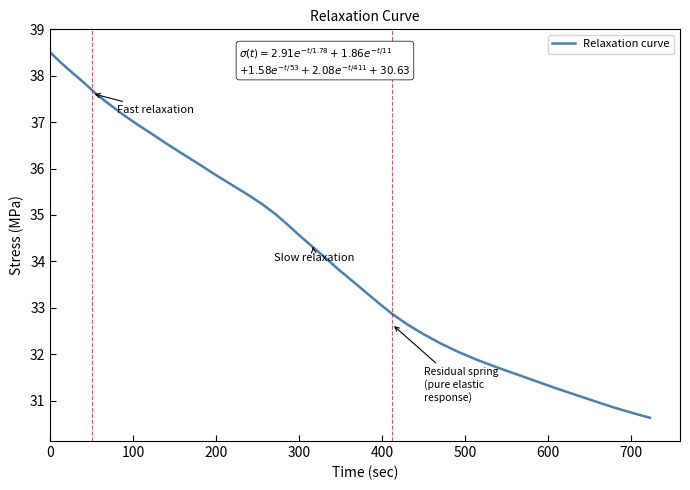

What is the smallest value displayed?

30.6